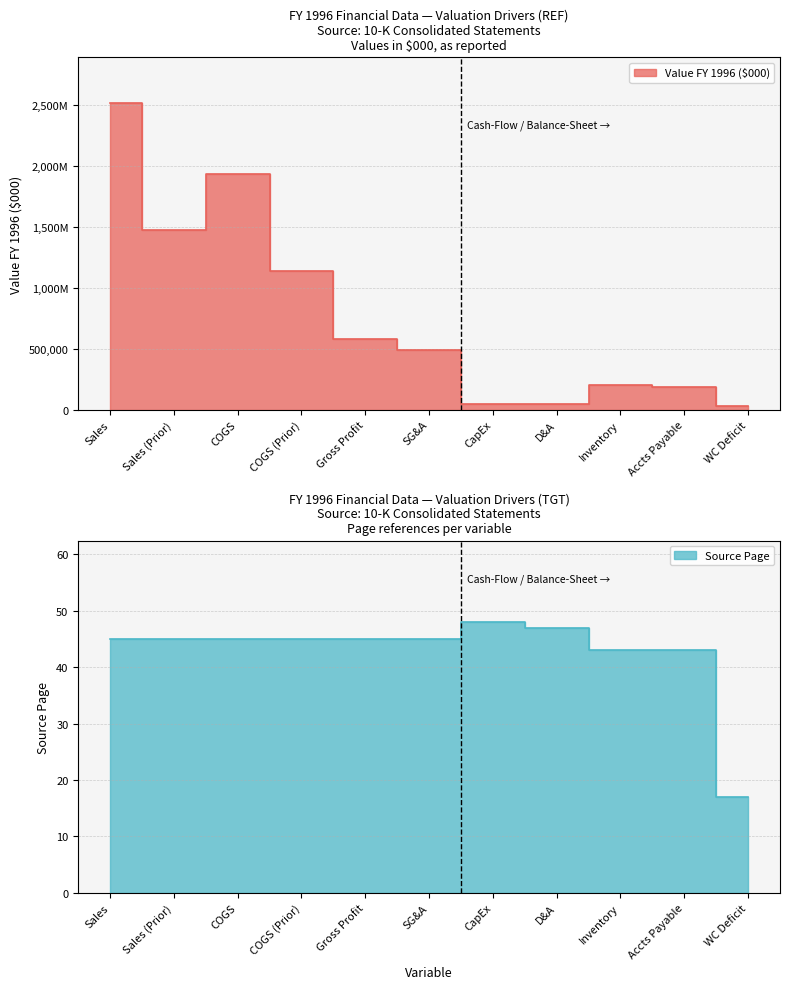

Is it true that sales equals 84452 at CapEx?

False